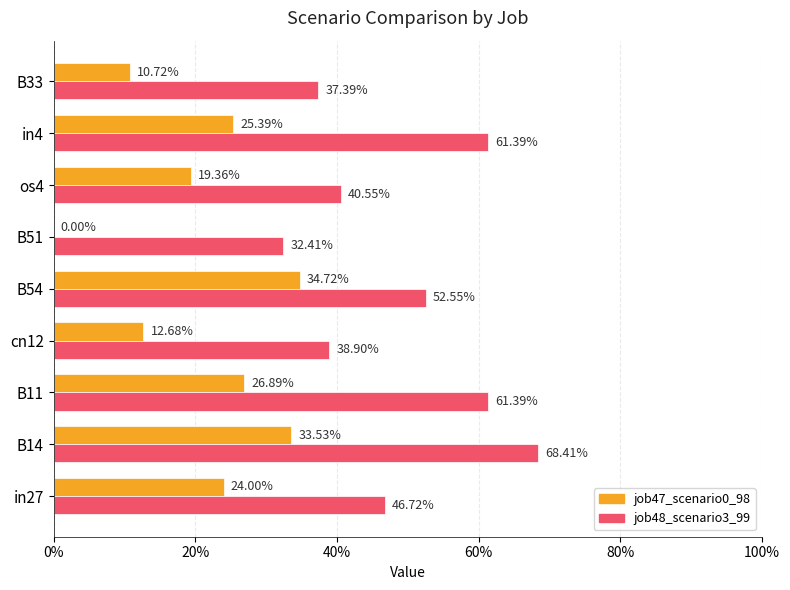

How many job48_scenario3_99 values are between 0 and 1?

9